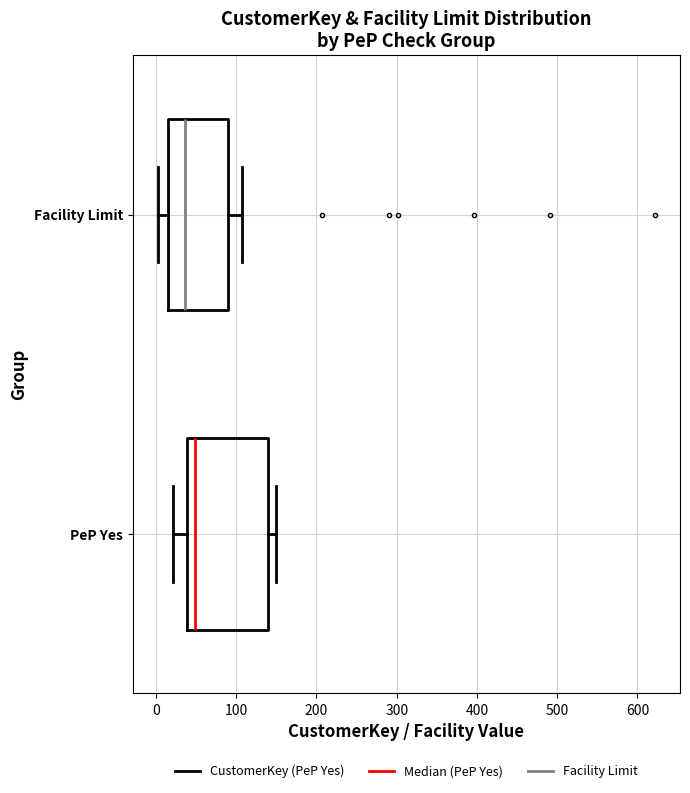

Which box is the widest, from its left edge to its right edge?

PeP Yes